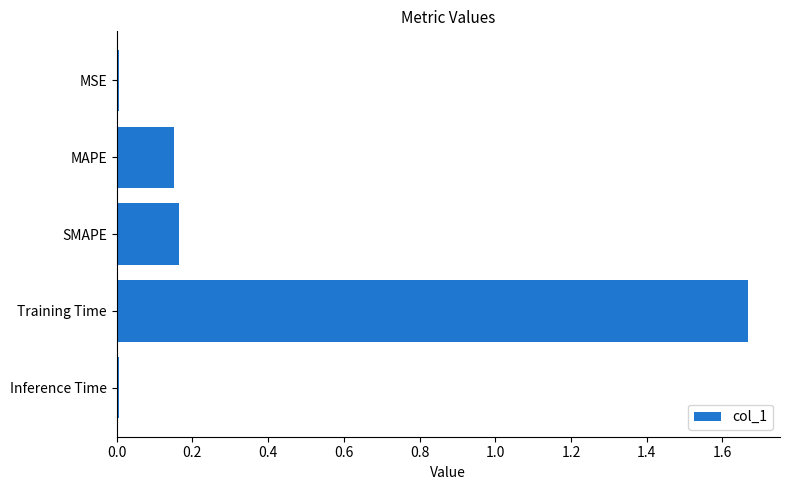

At which category does the chart reach its peak across all series?

Training Time